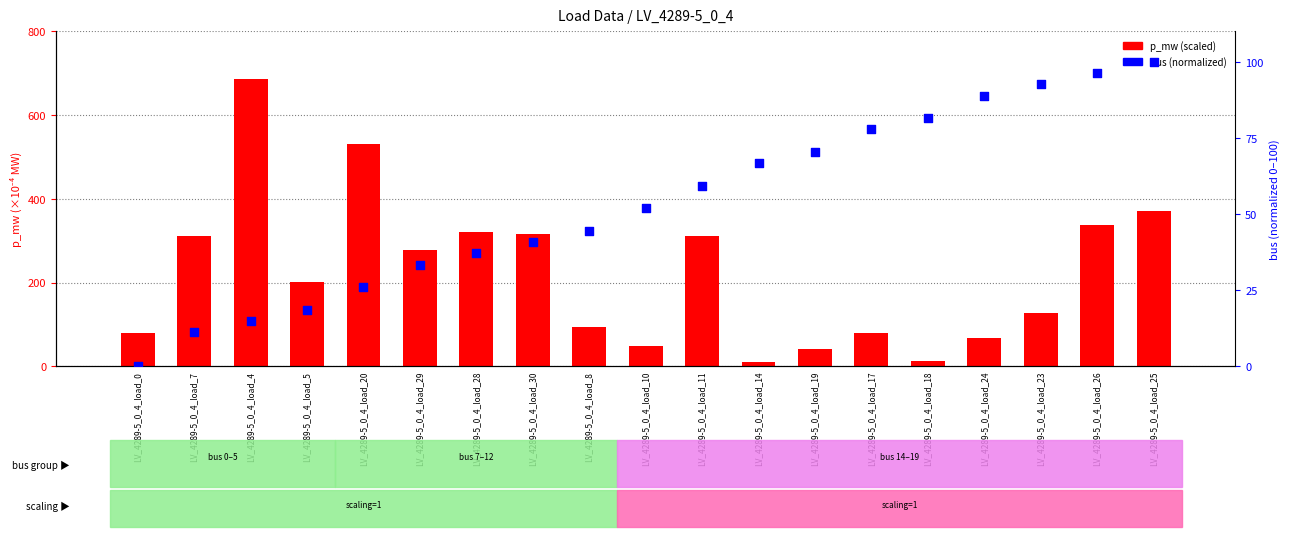

Which series has the widest spread of Y values?

p_mw (scaled)